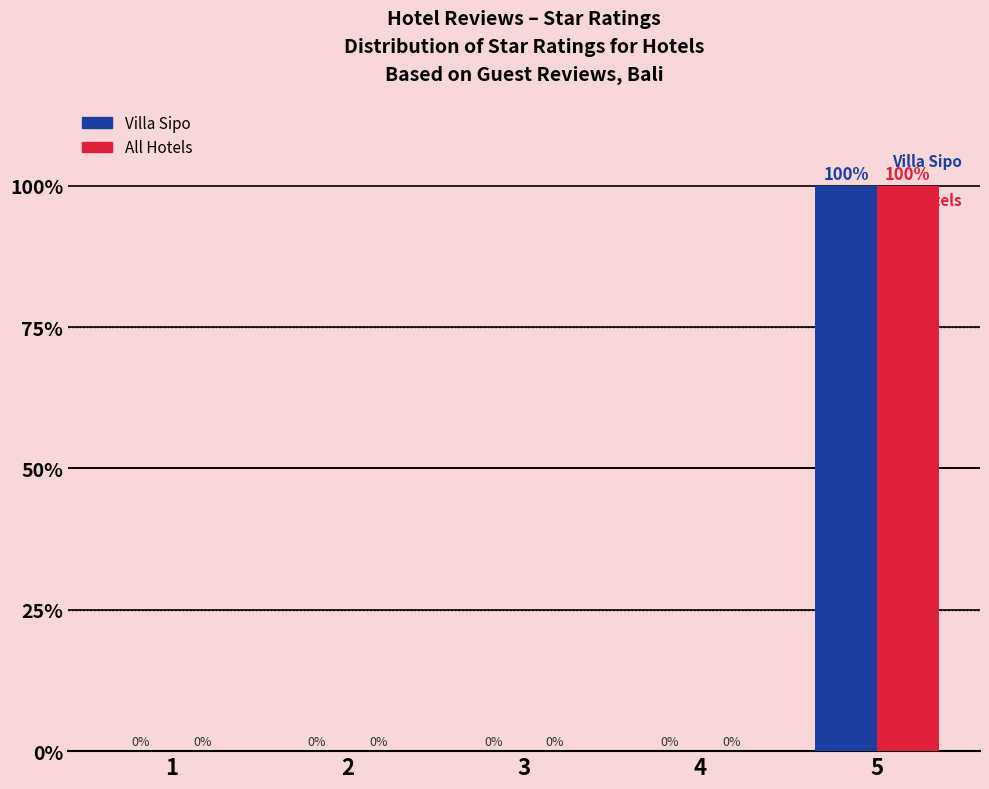

At which category is the sum across all series the highest?

5